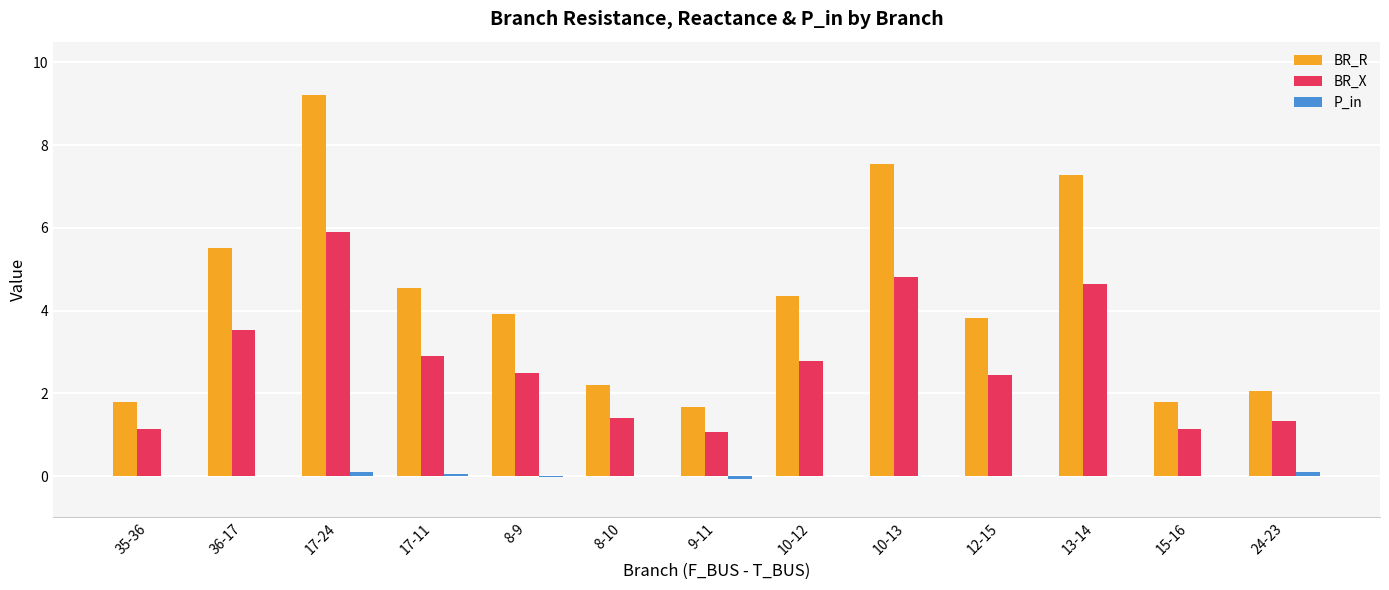

Between 10-13 and 12-15, which series saw the biggest shift?

BR_R